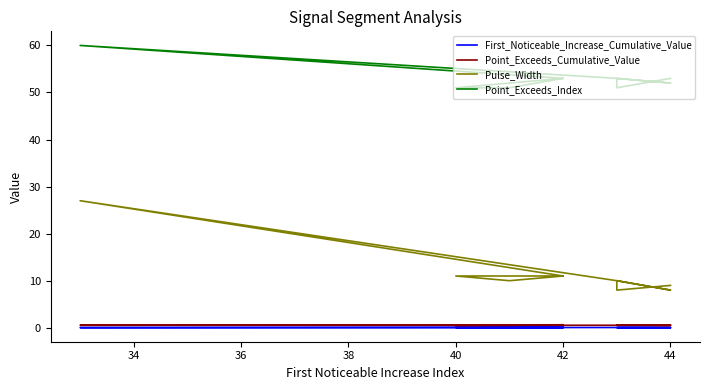

True or false: First_Noticeable_Increase_Cumulative_Value and Point_Exceeds_Cumulative_Value intersect in this chart.

False